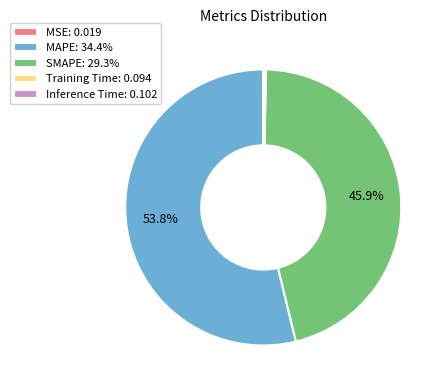

Which category accounts for the majority?

MAPE